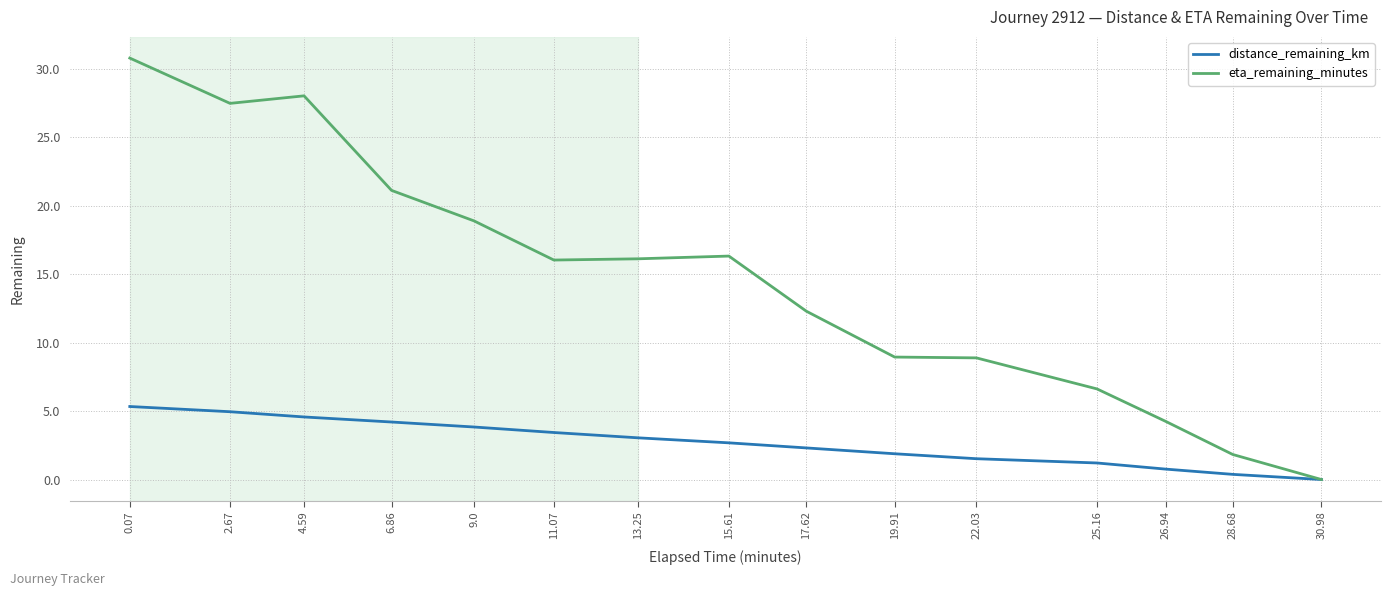

The eta_remaining_minutes series shows 16.3 at 15.61. True or false?

True